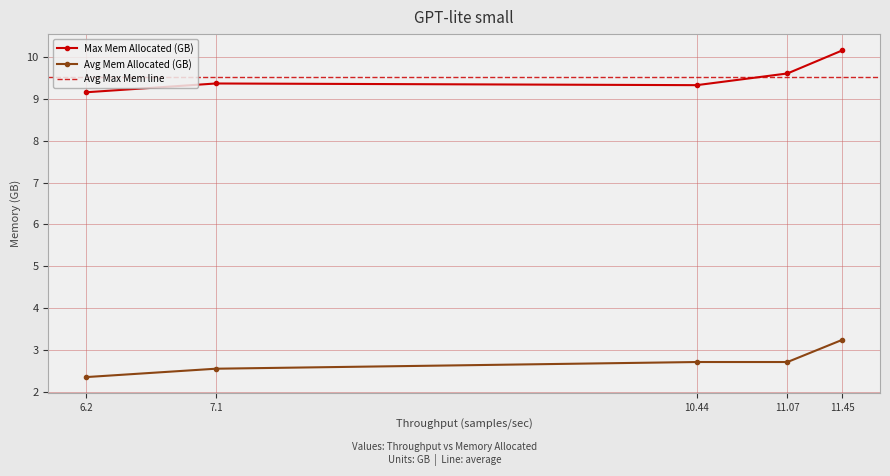

What is the lowest value of the Avg Mem Allocated (GB) series?

2.4